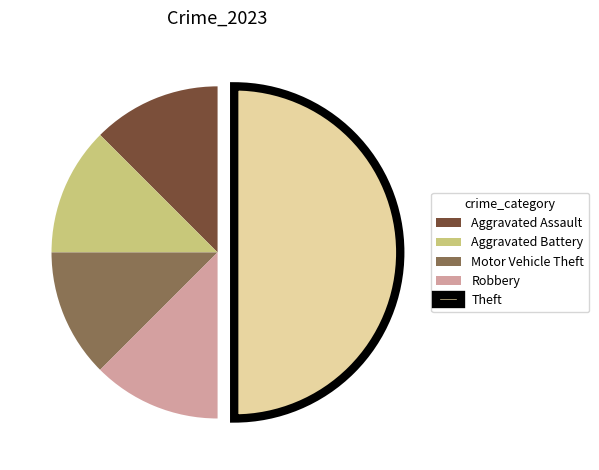

How many segments does this pie chart have?

5